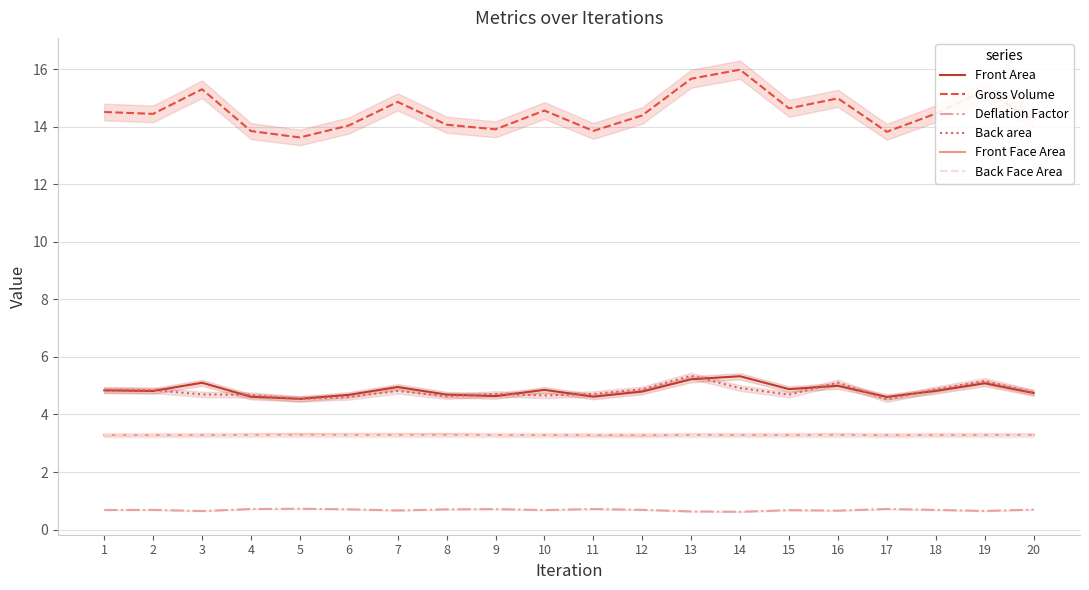

True or false: Deflation Factor and Back Face Area intersect in this chart.

False